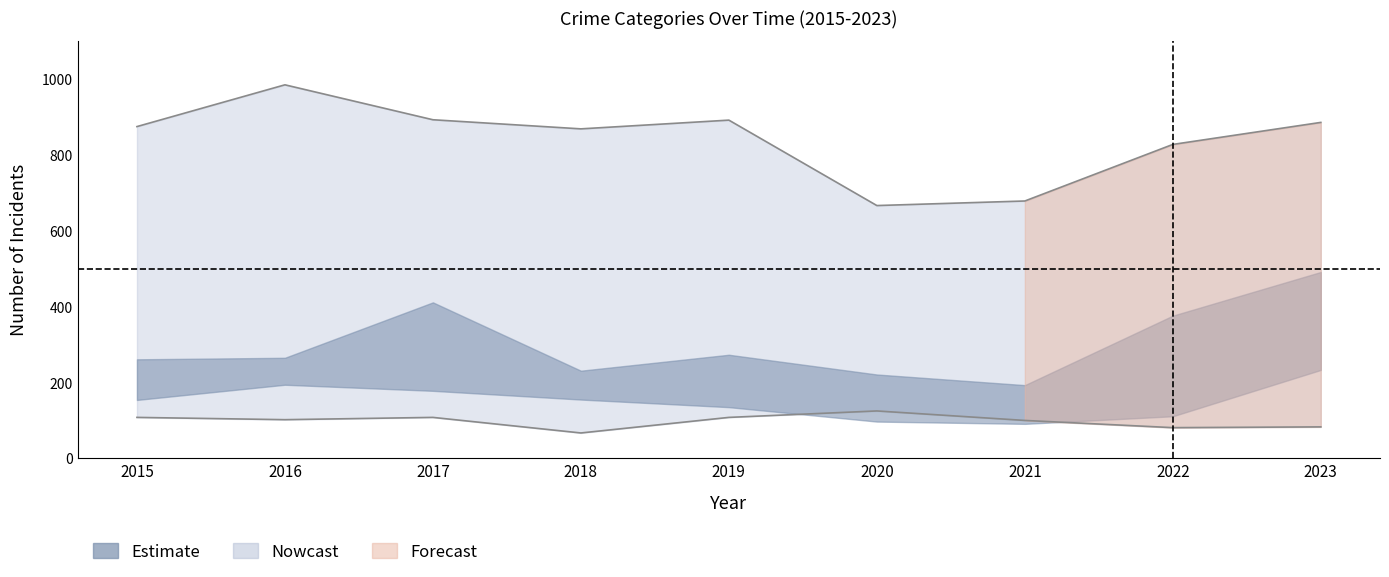

The Aggravated Battery series shows 81 at 2022. True or false?

True